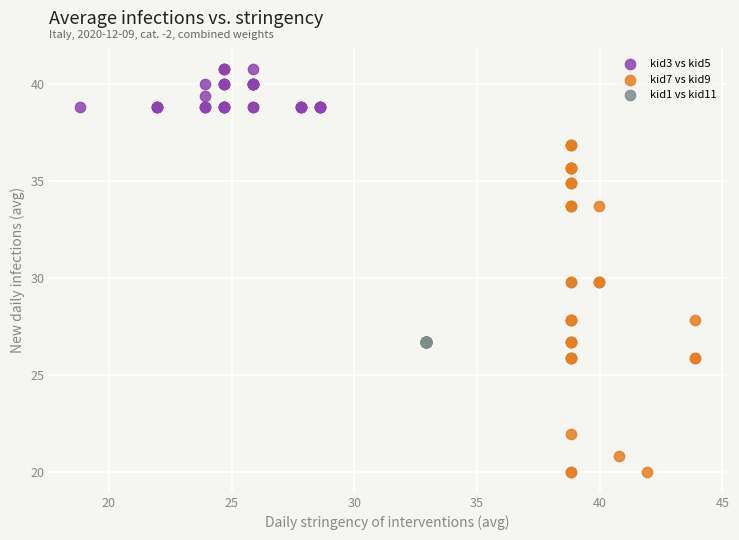

Which series contains the highest Y value?

kid3 vs kid5